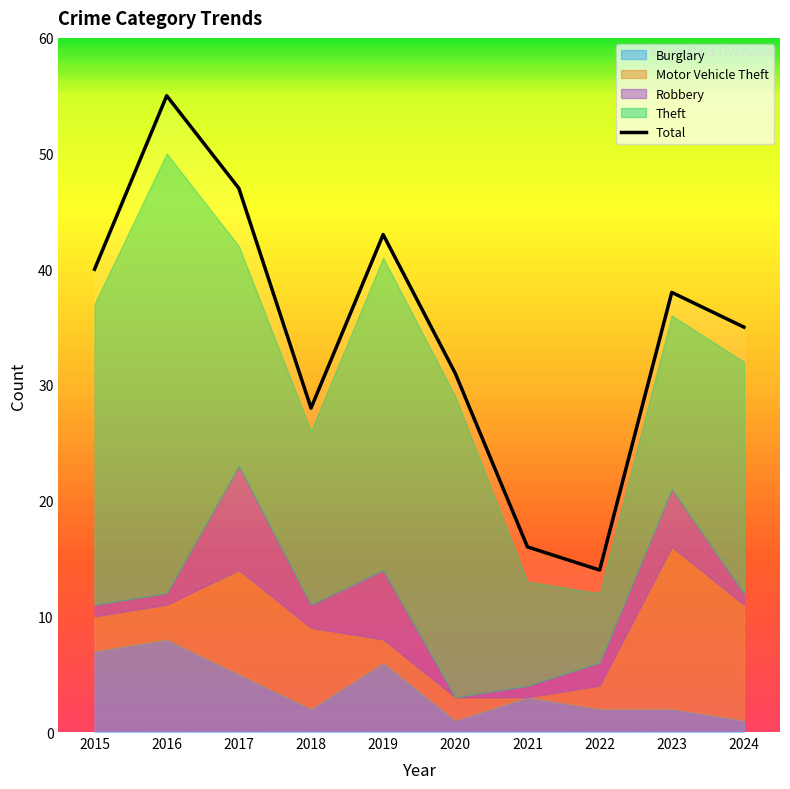

Rank the categories by value from lowest to highest.

2022, 2021, 2018, 2020, 2024, 2023, 2015, 2019, 2017, 2016